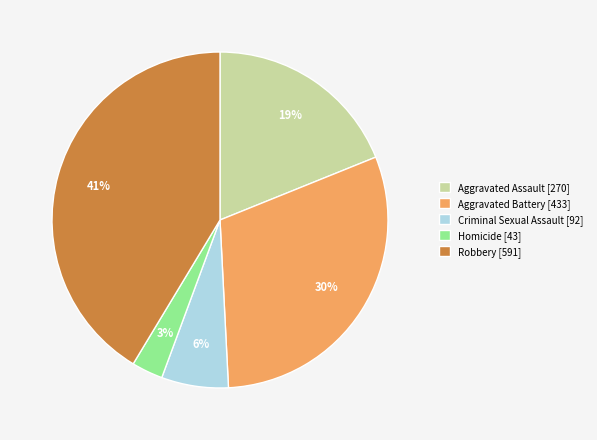

To the nearest percent, what is the difference between the largest and smallest slice percentages?

38%